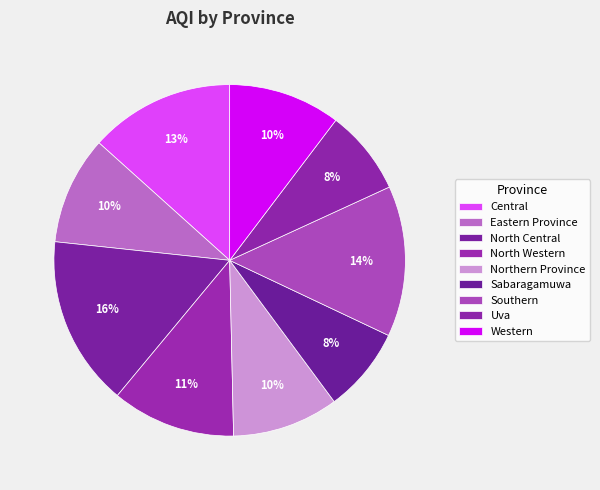

To the nearest percent, what portion does Central represent?

13%